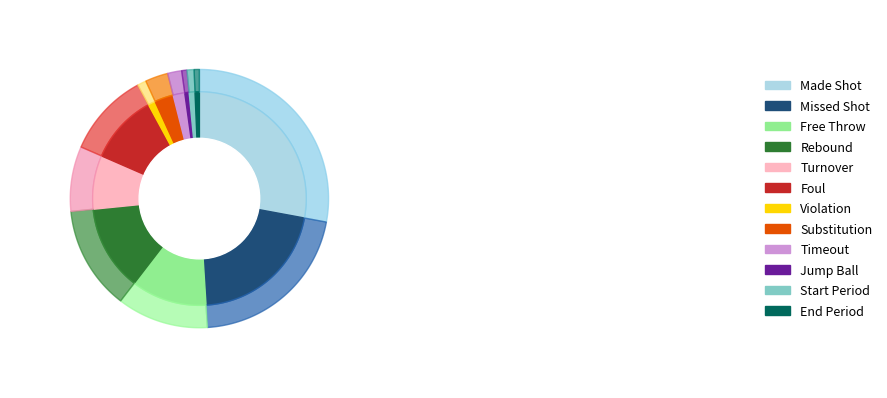

How many slices are in this pie chart?

12